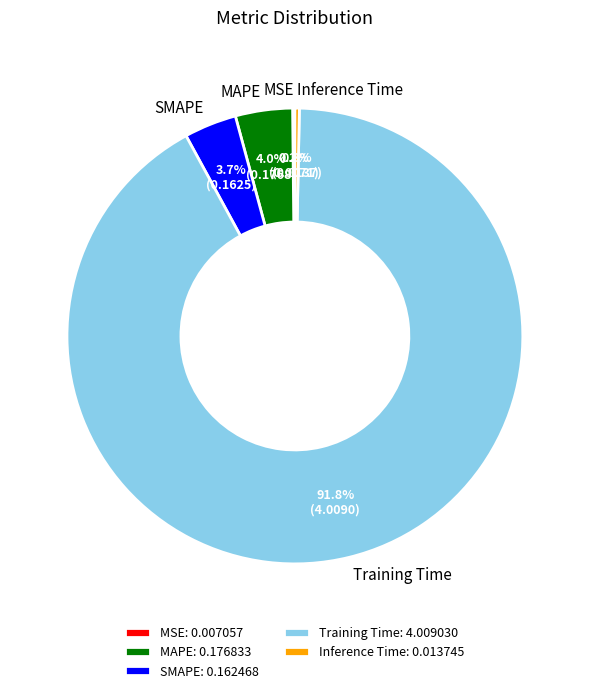

How much of the chart is everything except Training Time?

8.2%